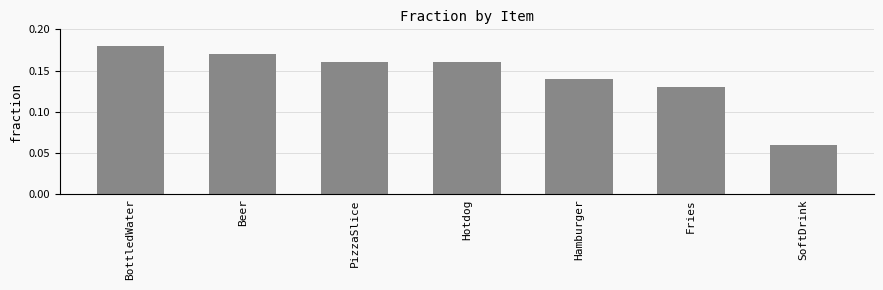

How many bars are there in total?

7